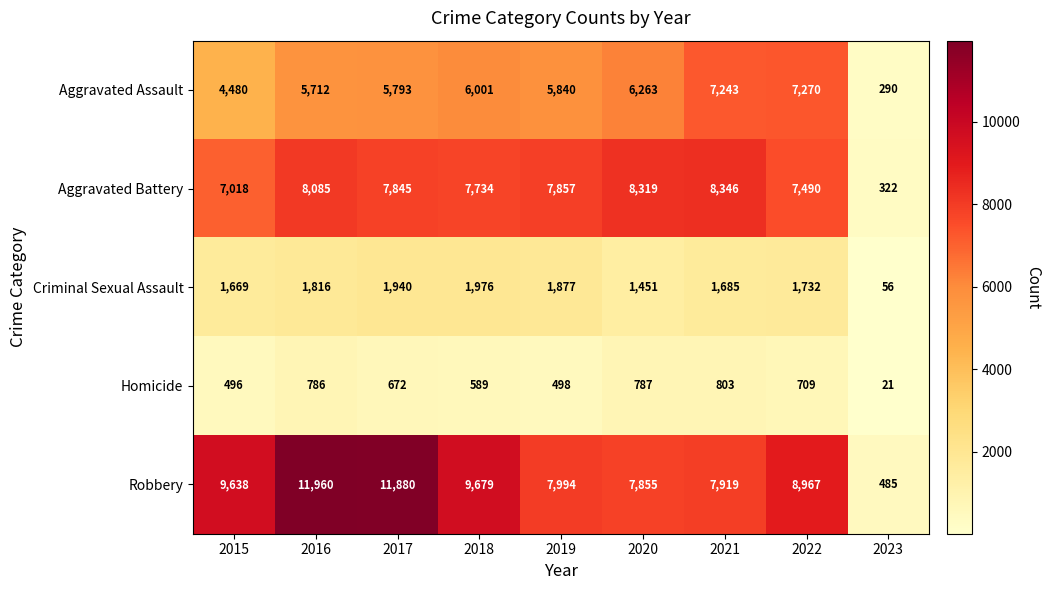

Count the number of categories in the chart.

9